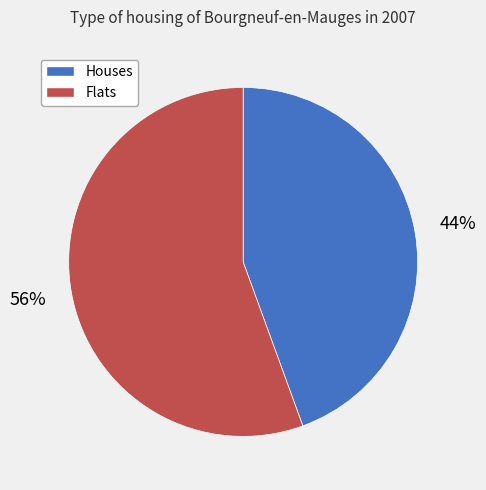

Is there a majority slice in this chart?

Yes